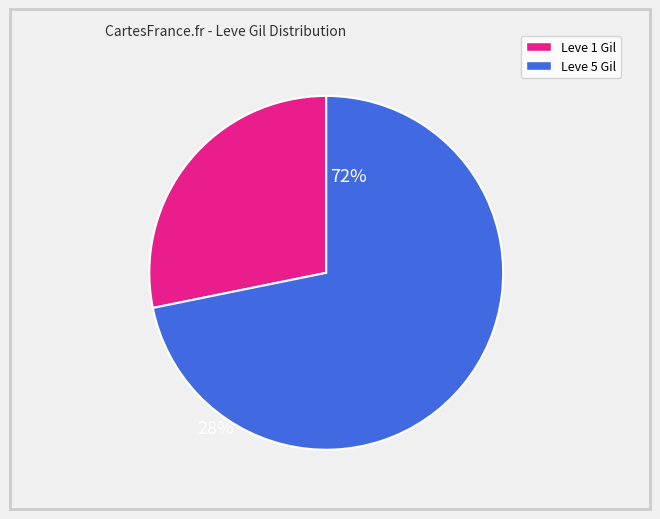

Is there a majority slice in this chart?

Yes